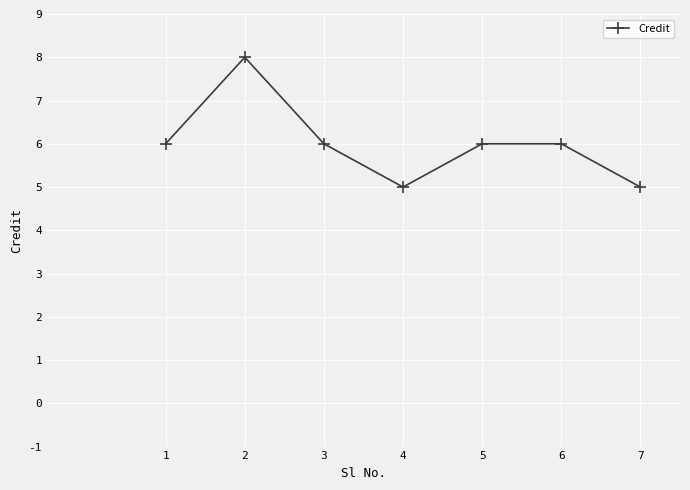

The value at 7 is 5. True or false?

True